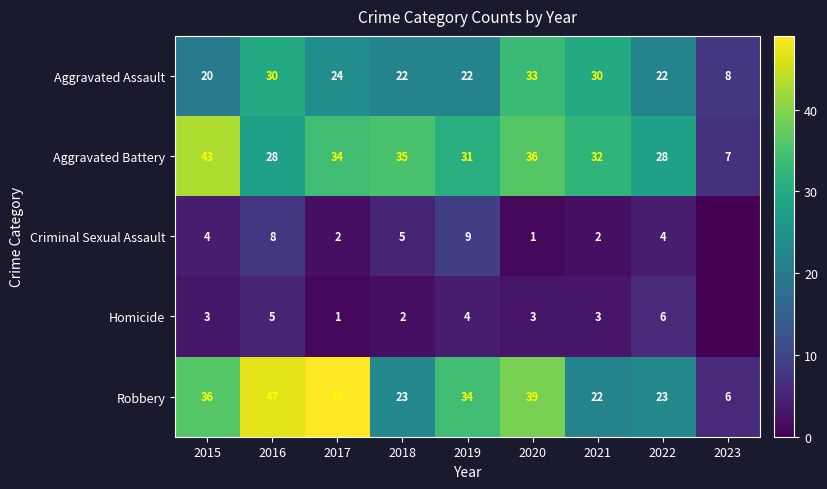

What is the difference between the Aggravated Battery values at 2020 and 2016?

8